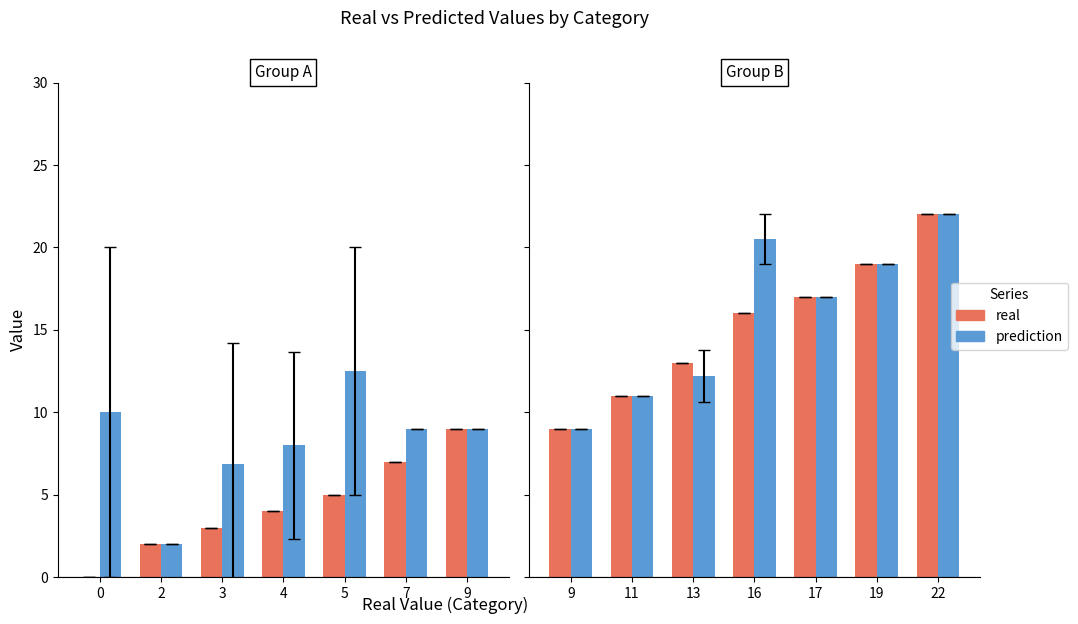

Is it true that prediction equals 25.0 at 17?

False